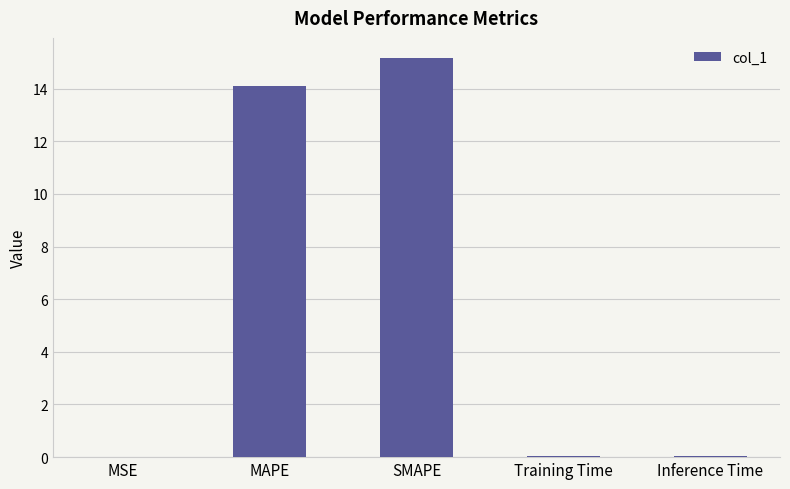

What is the sum of the values at Inference Time and MSE?

0.1